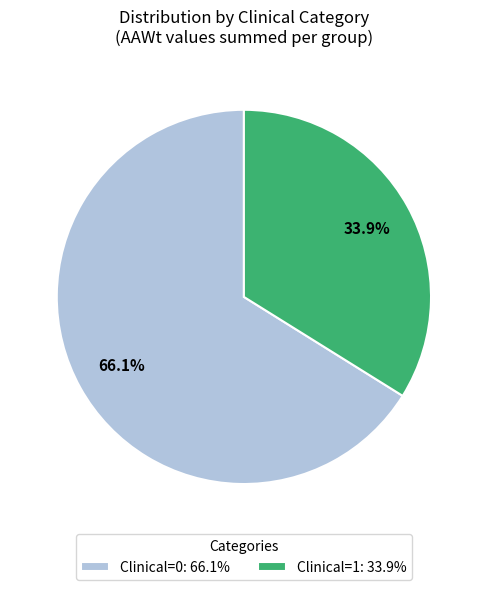

Which has a higher value, Clinical=0: 66.1% or Clinical=1: 33.9%?

Clinical=0: 66.1%